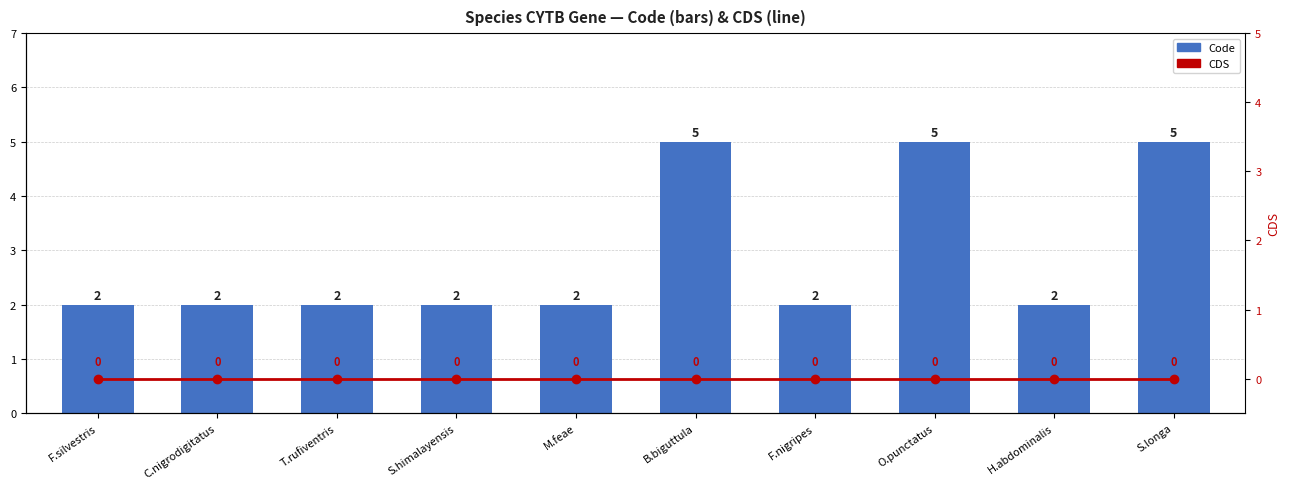

Which series has the largest range (max minus min)?

Code